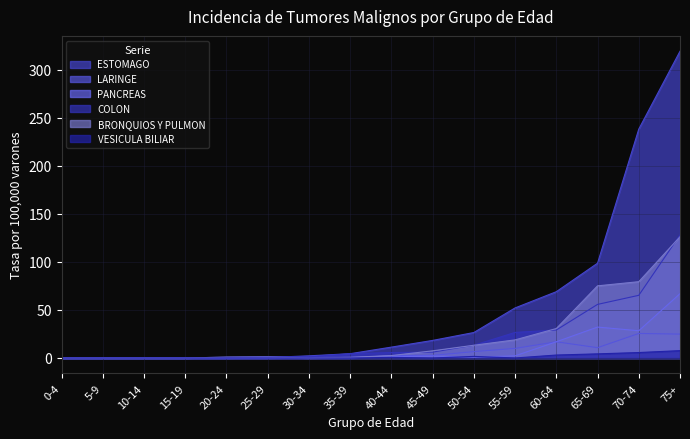

What are all the series names shown in the legend?

ESTOMAGO, LARINGE, PANCREAS, COLON, BRONQUIOS Y PULMON, VESICULA BILIAR